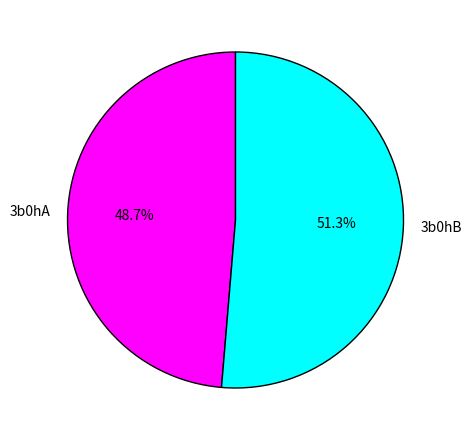

To the nearest percent, what portion does 3b0hA represent?

49%